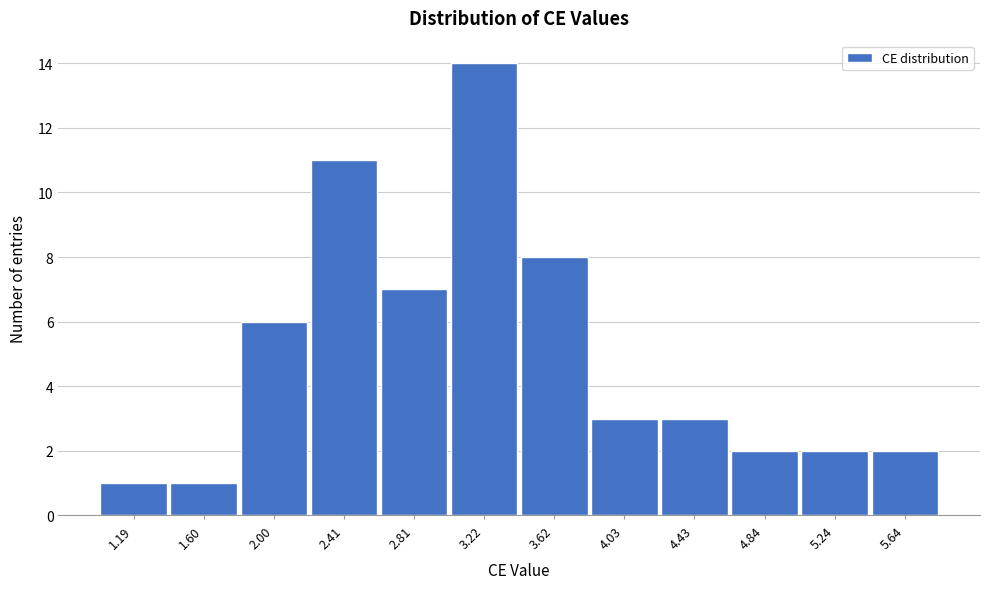

Reading right to left, list all the values displayed in this chart.

2	2	2	3	3	8	14	7	11	6	1	1